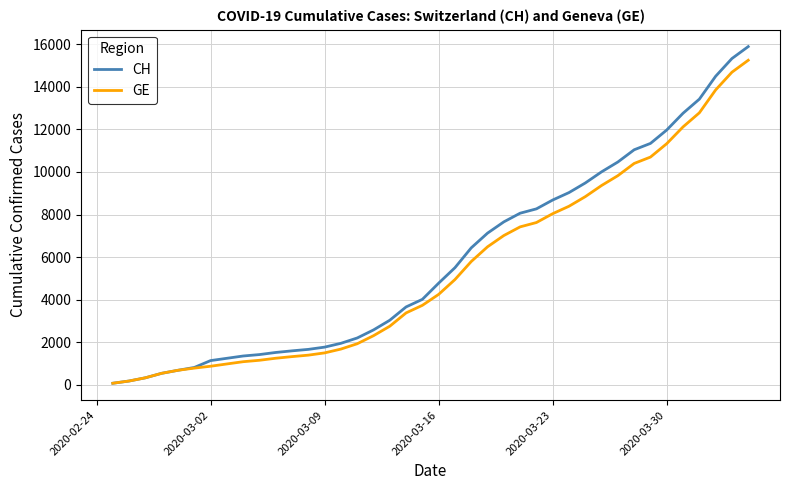

Which series has the widest spread of values?

CH